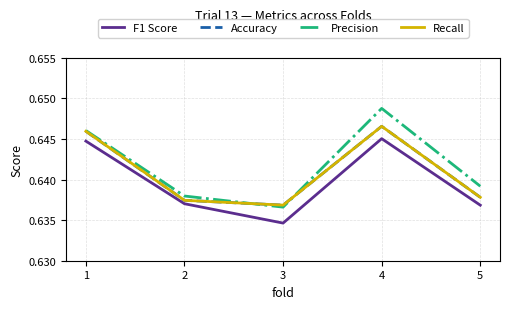

What is the lowest value of the F1 Score series?

0.6